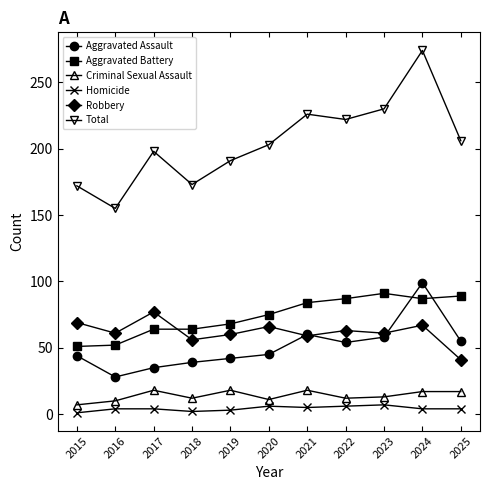

The Aggravated Battery series shows 17 at 2016. True or false?

False